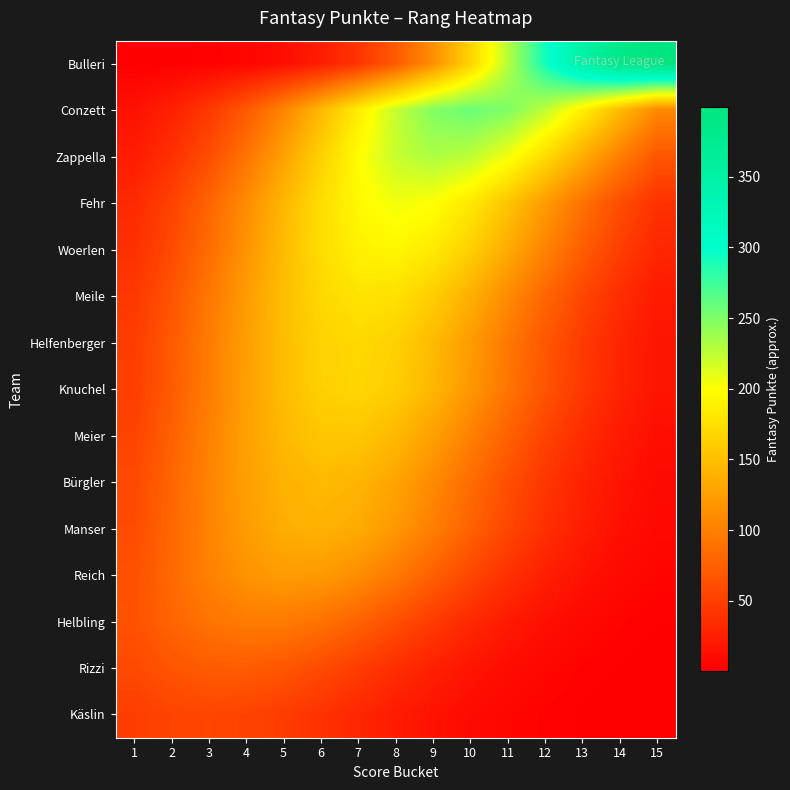

At how many categories does at least one series exceed 5?

15